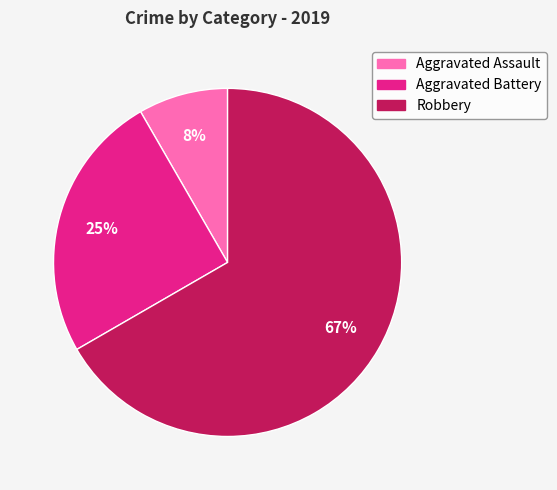

Which category accounts for the majority?

Robbery